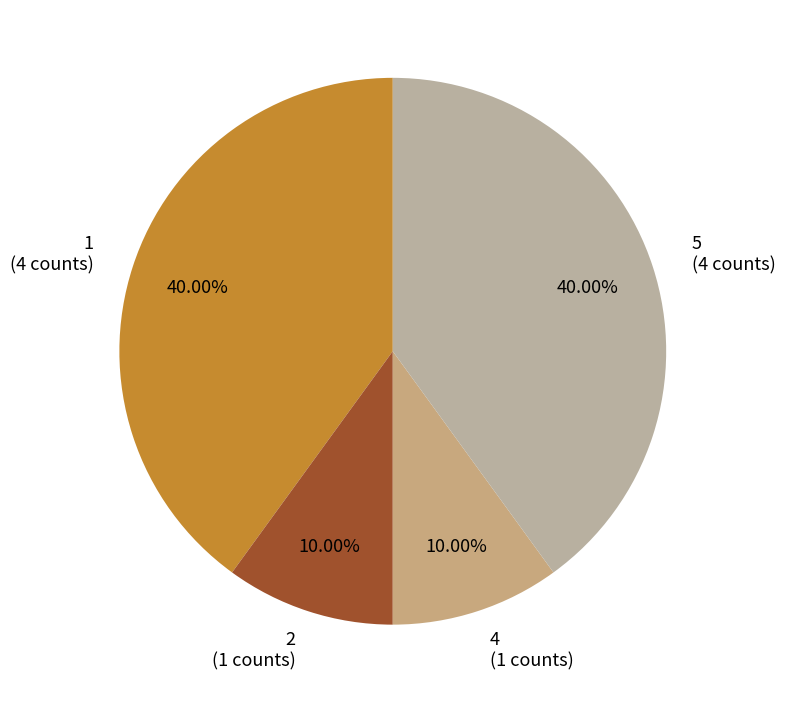

Is 1 (4 counts) the majority of the pie?

No